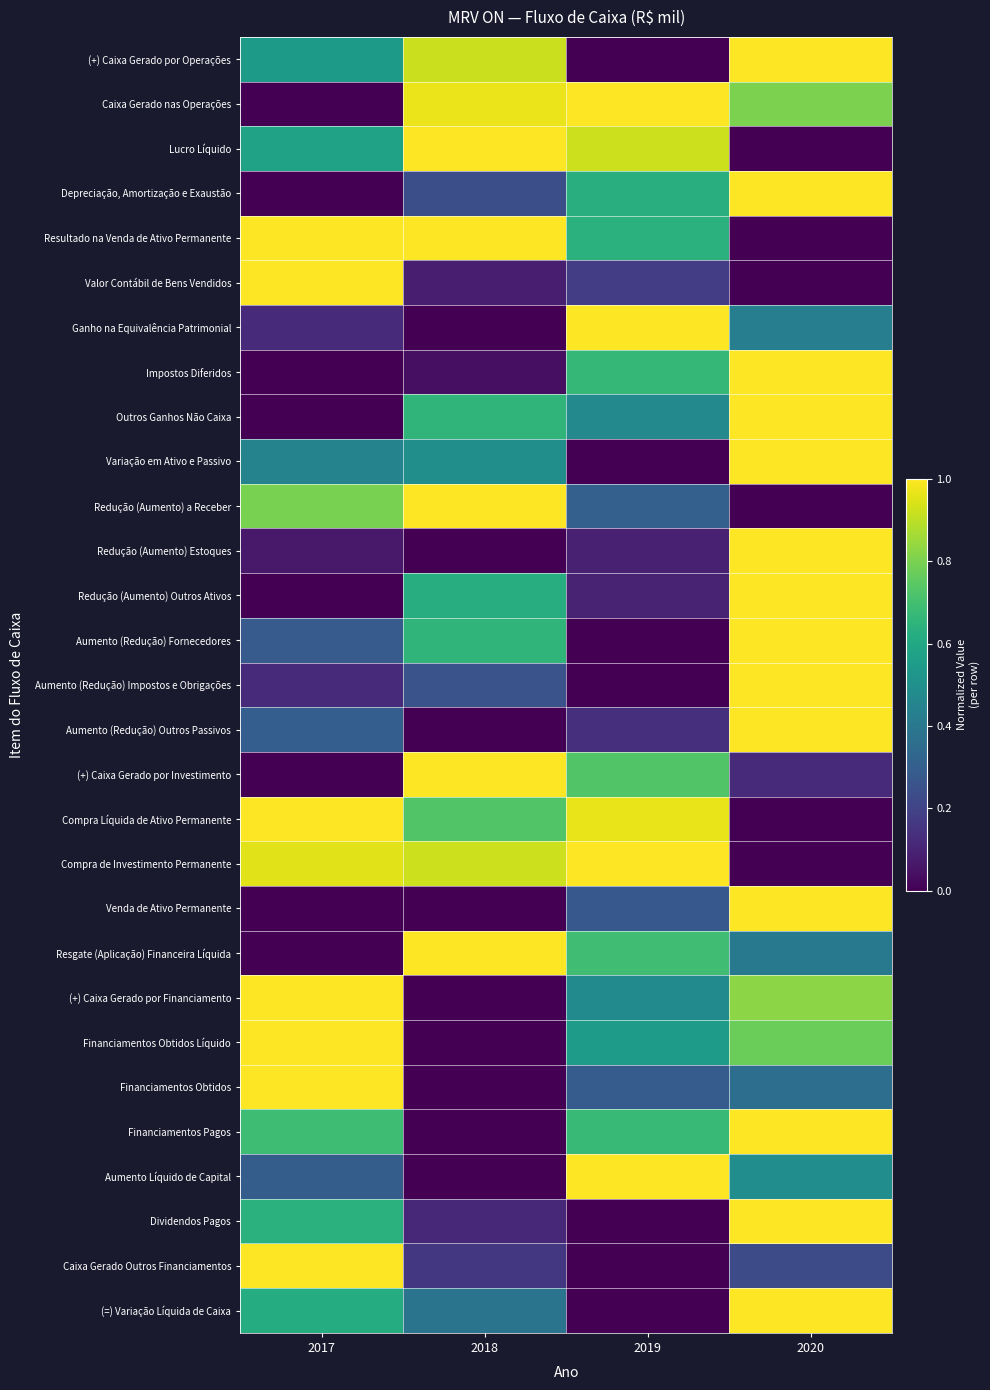

Between 2018 and 2019, which series saw the biggest shift?

Ganho na Equivalência Patrimonial